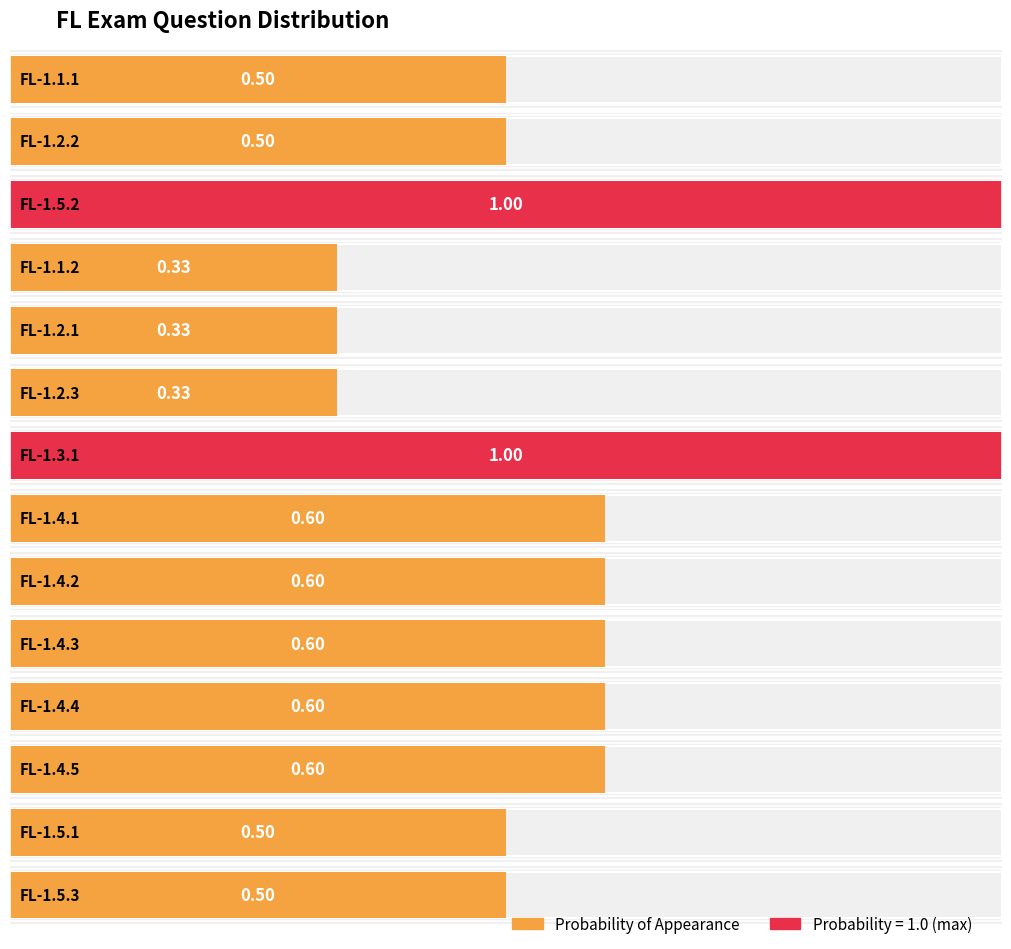

Which category has the lowest value across all series?

FL-1.1.2